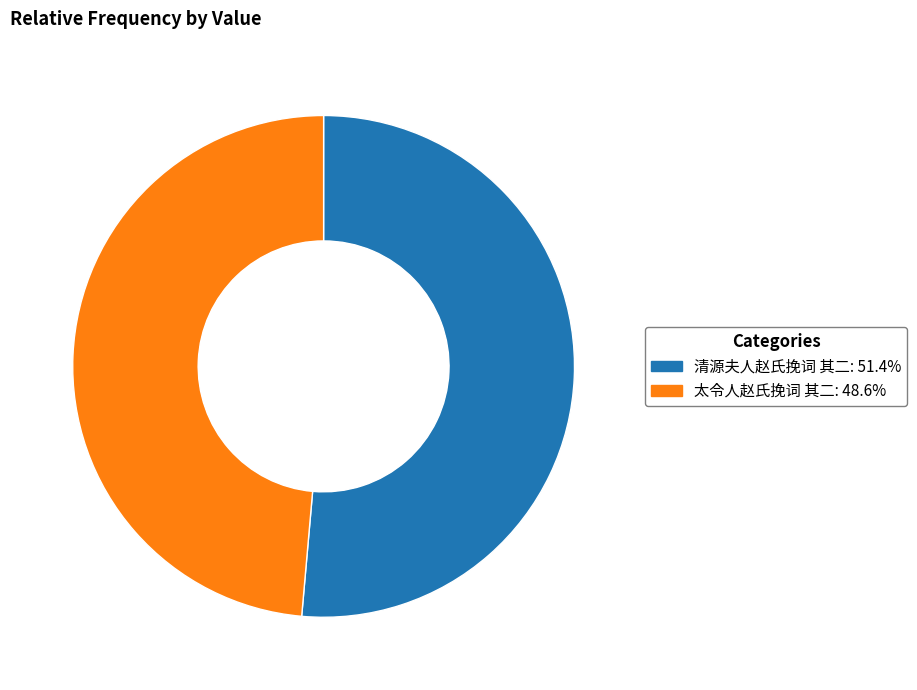

Rank the categories by value from highest to lowest.

清源夫人赵氏挽词 其二, 太令人赵氏挽词 其二